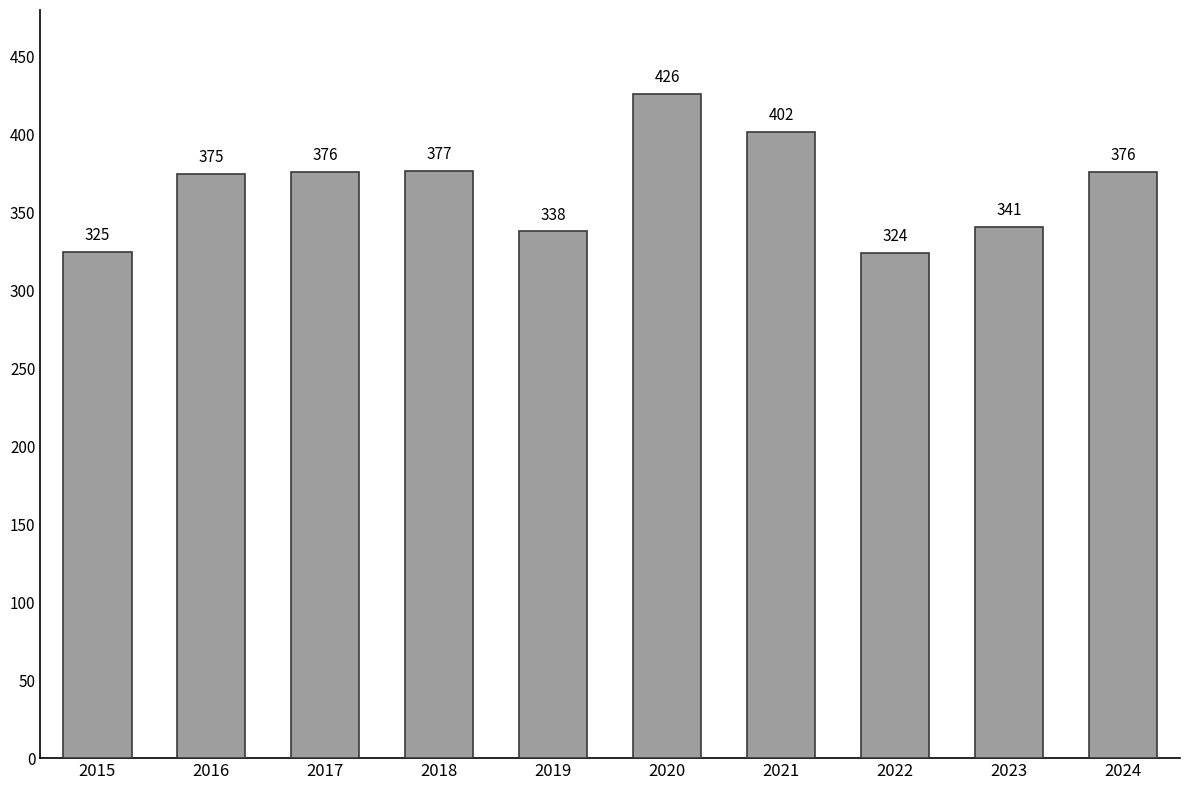

What is the value of the 6th bar from the left?

426